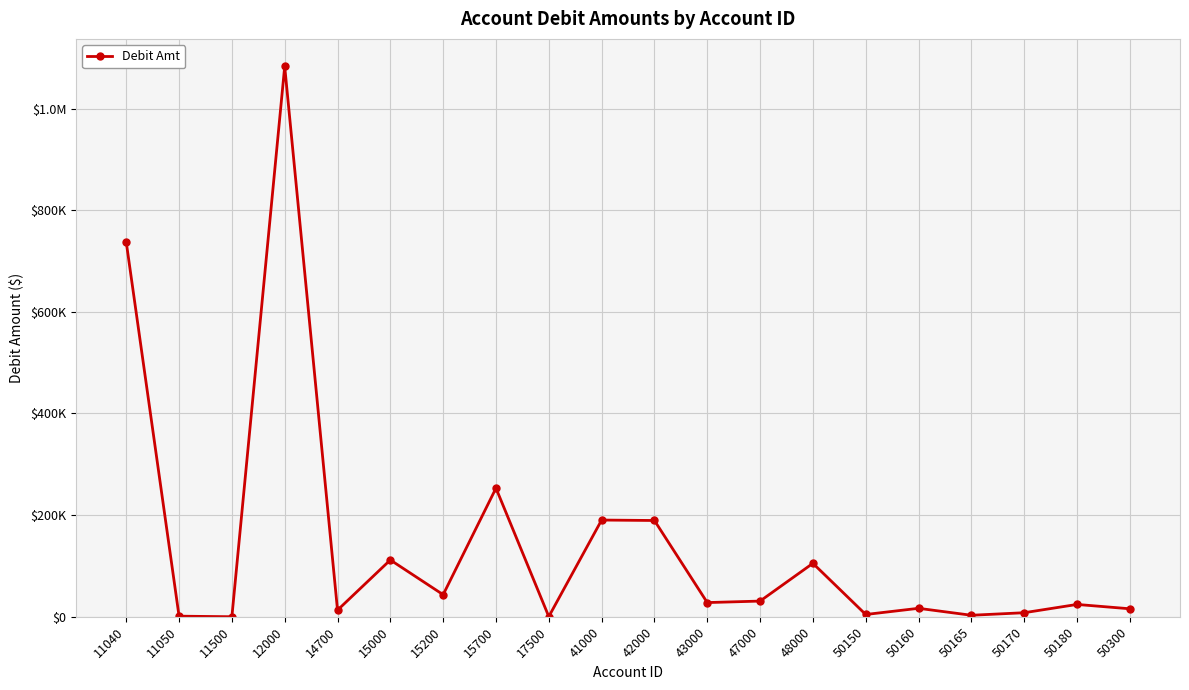

List the labels in order of value, largest first.

12000, 11040, 15700, 41000, 42000, 15000, 48000, 15200, 47000, 43000, 50180, 50160, 50300, 14700, 50170, 50150, 50165, 11050, 17500, 11500